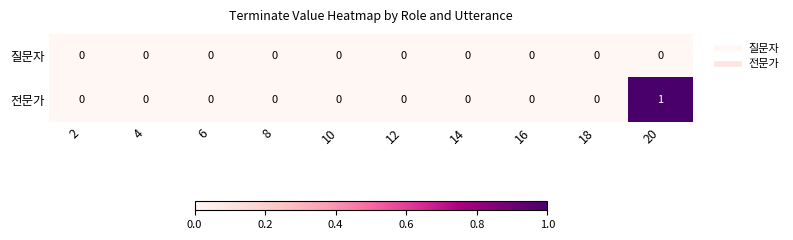

The value of 질문자 at 18 is 0. True or false?

True